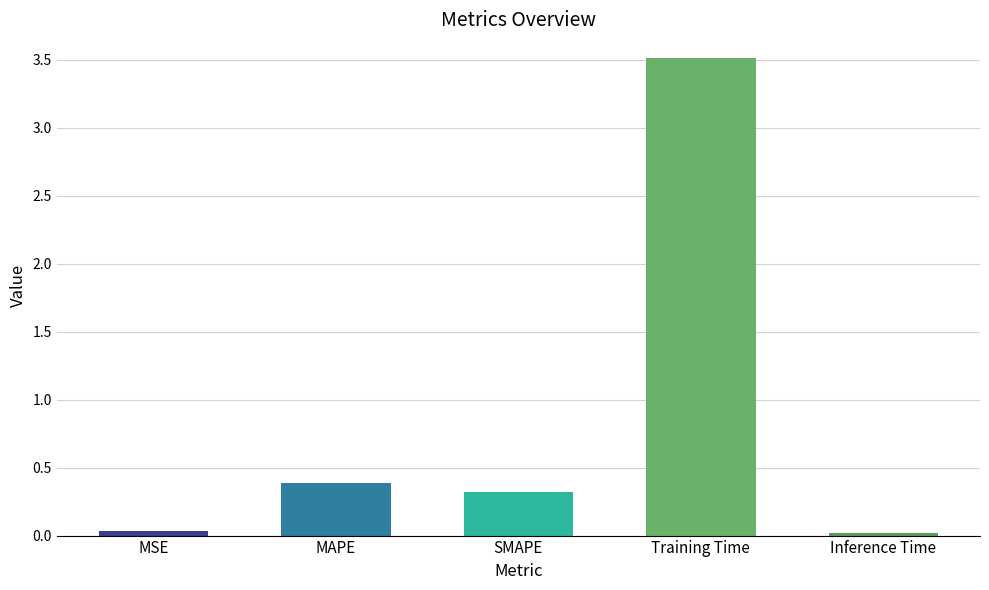

Are the bars horizontal?

No